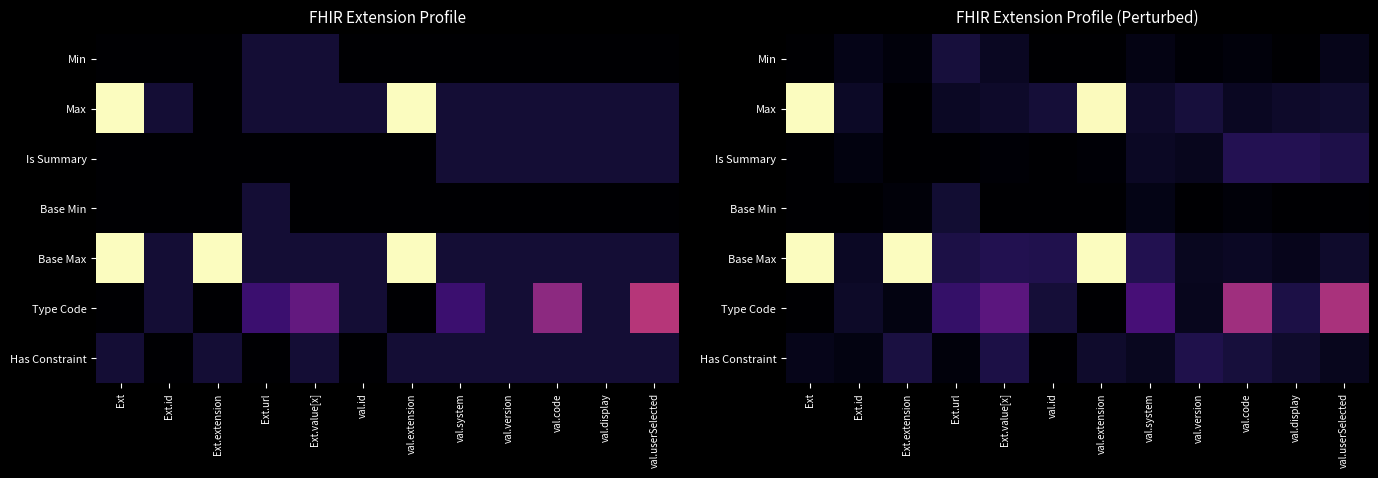

Between val.system and val.code, which series saw the biggest shift?

Type Code